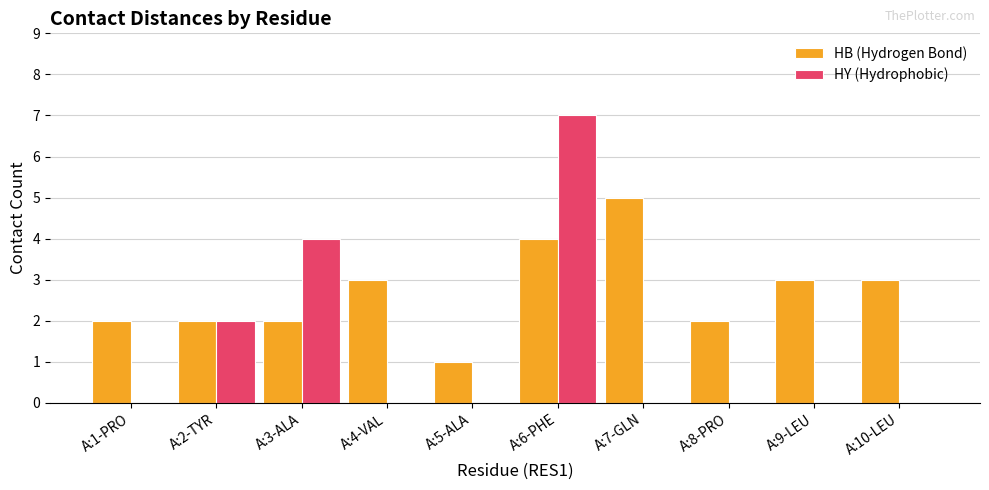

What is the highest value of the HB (Hydrogen Bond) series?

5